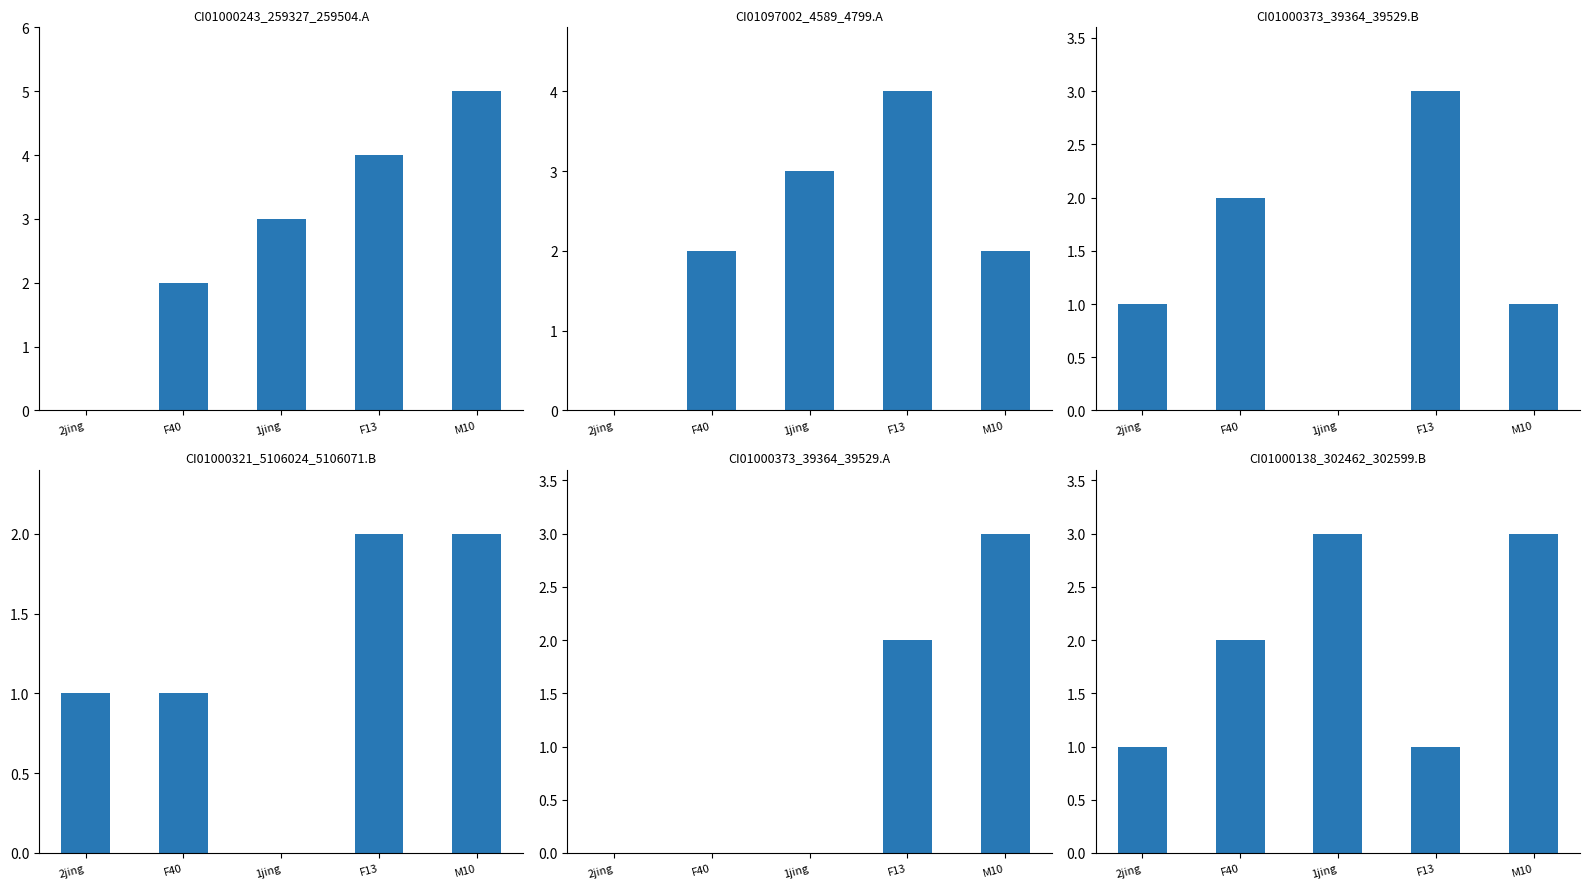

Is the value of CI01000373_39364_39529.A at M10 greater than the value of CI01000373_39364_39529.B at F40?

Yes